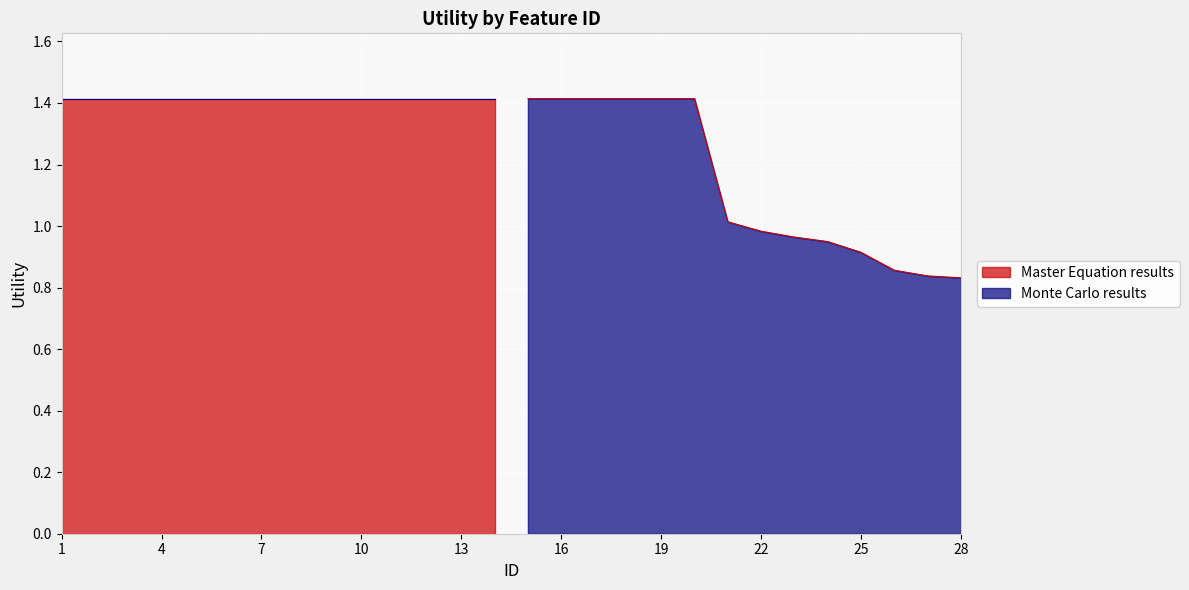

List the labels in order of value, largest first.

1, 2, 3, 4, 5, 6, 7, 8, 9, 10, 11, 12, 13, 14, 15, 16, 17, 18, 19, 20, 21, 22, 23, 24, 25, 26, 27, 28